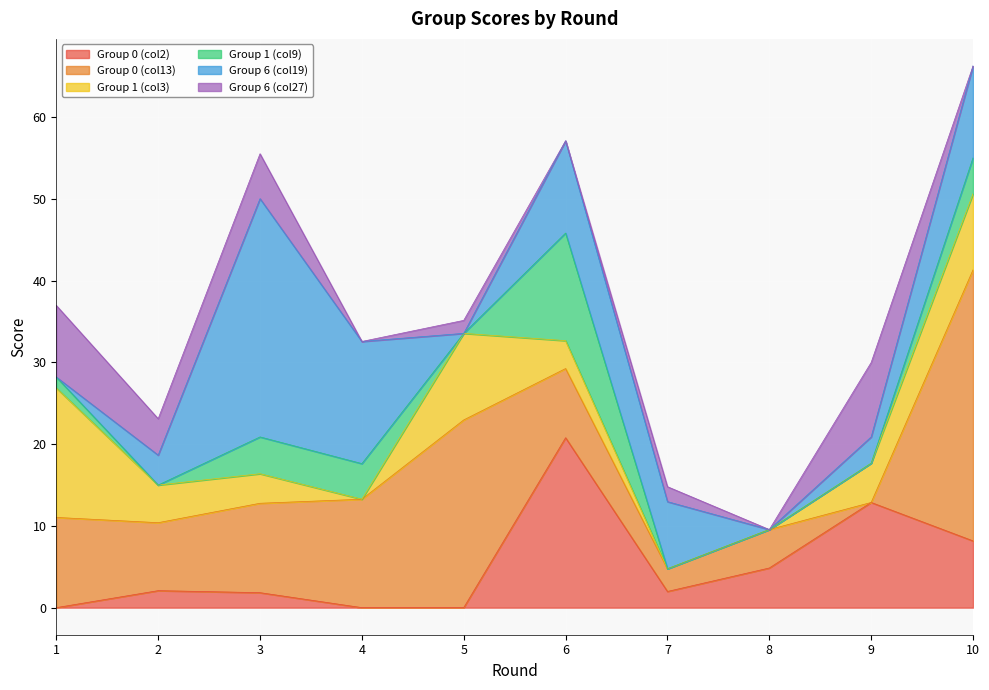

Which series changed the most between 1 and 5?

Group 0 (col13)